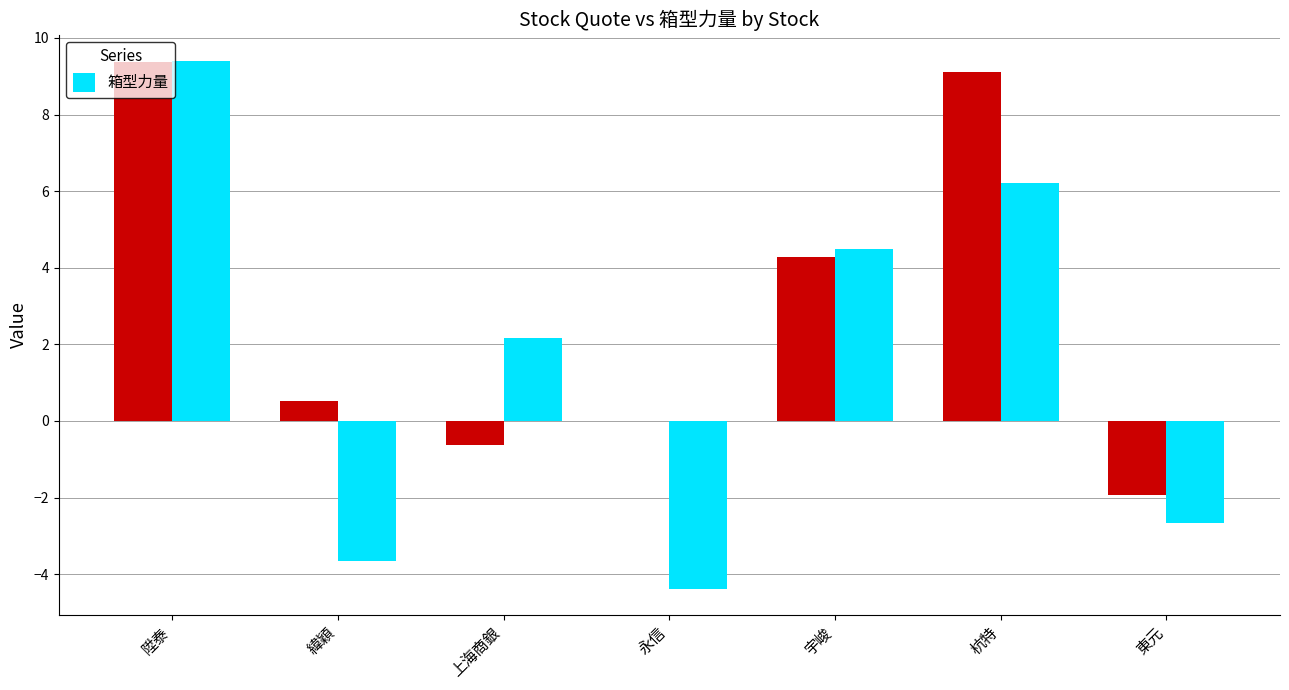

Are the bars horizontal?

No